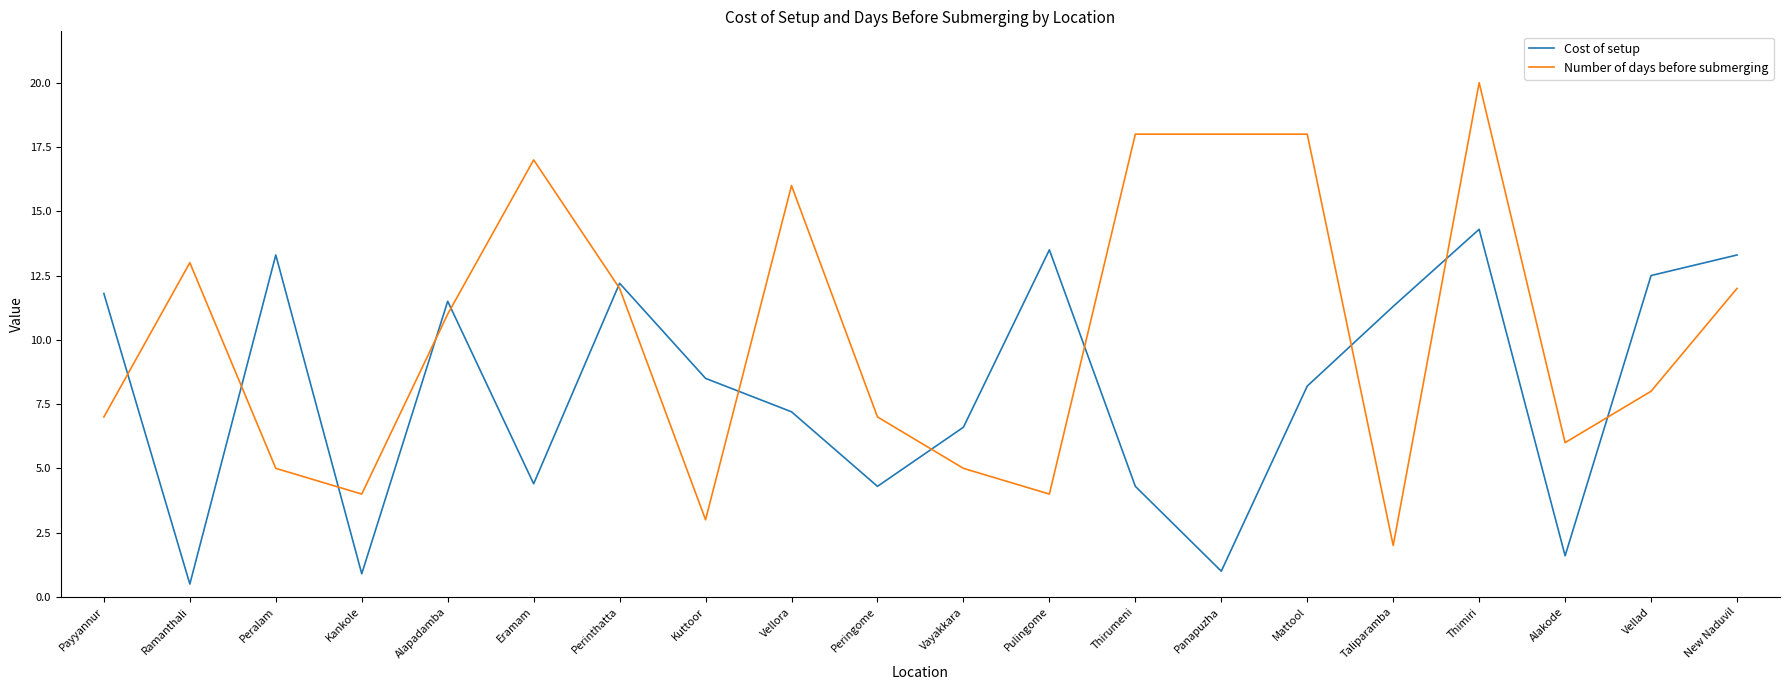

What is the average value of the Number of days before submerging series?

10.3